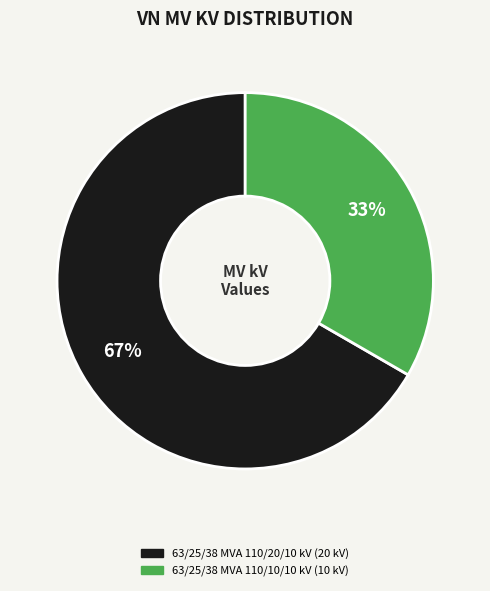

To the nearest percent, what percentage of the pie is 63/25/38 MVA 110/20/10 kV?

67%